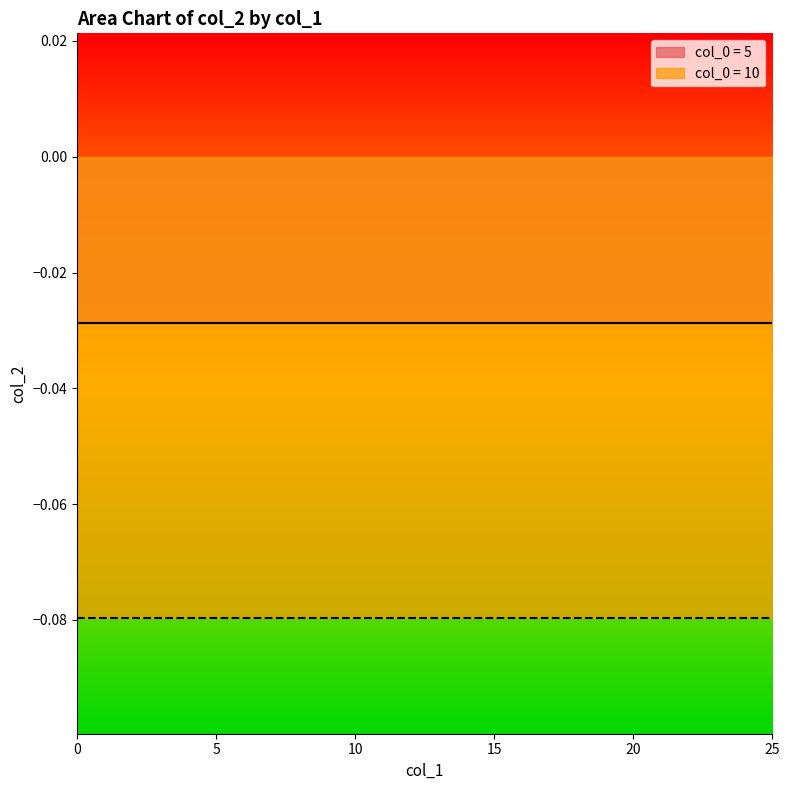

Is the value of col_2_by_col0_10 at 19 greater than the value of col_2_by_col0_5 at 2?

No